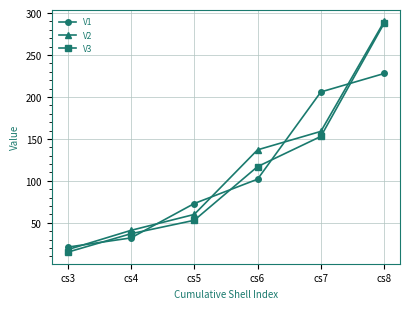

What is the difference between the maximum and second lowest values in the V1 series?

196